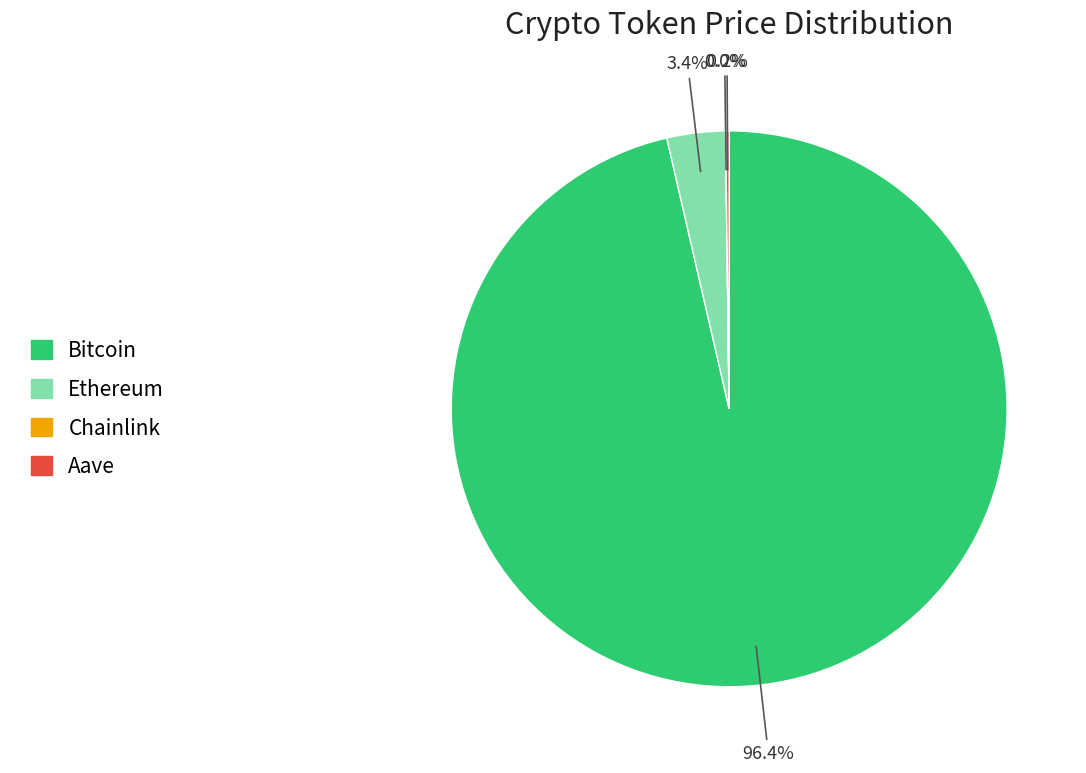

Does Bitcoin represent more than half of the total?

Yes